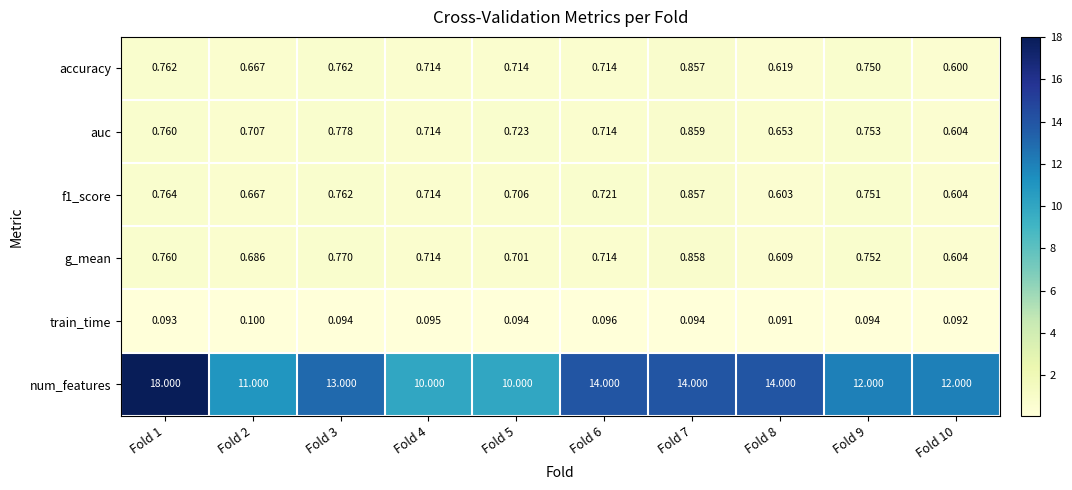

Which series has the widest spread of values?

num_features